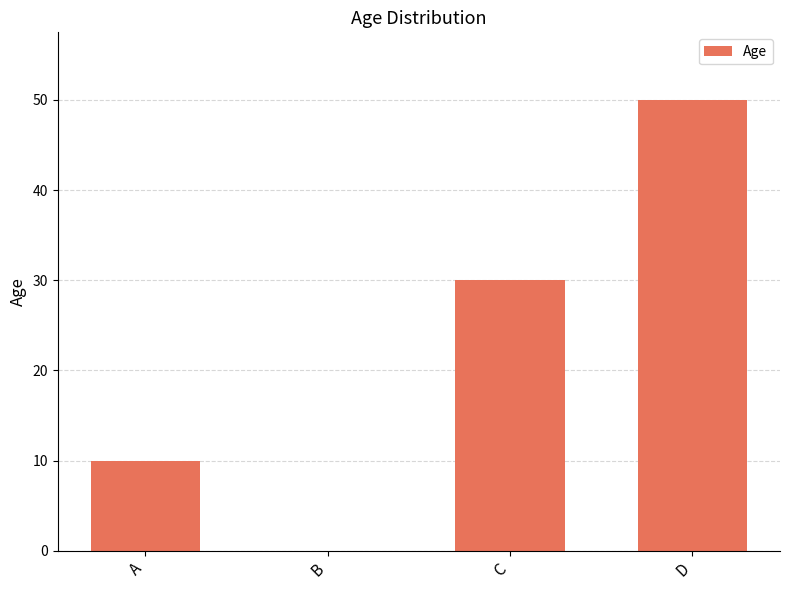

Are the bars horizontal?

No